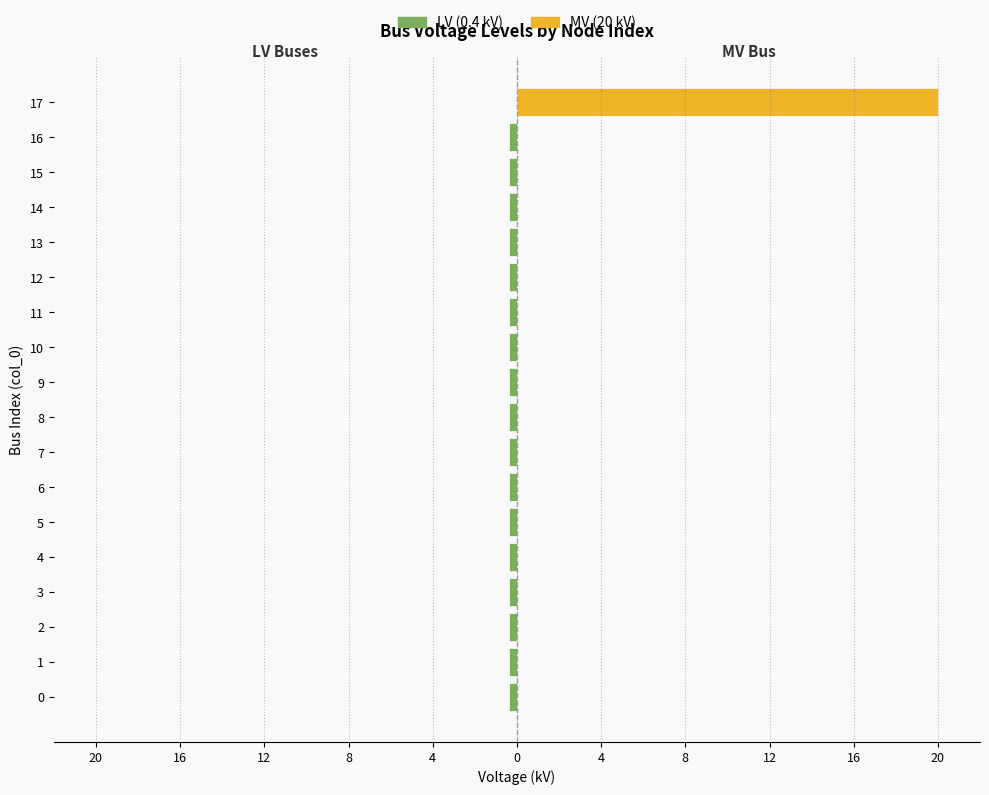

Are the bars horizontal?

Yes